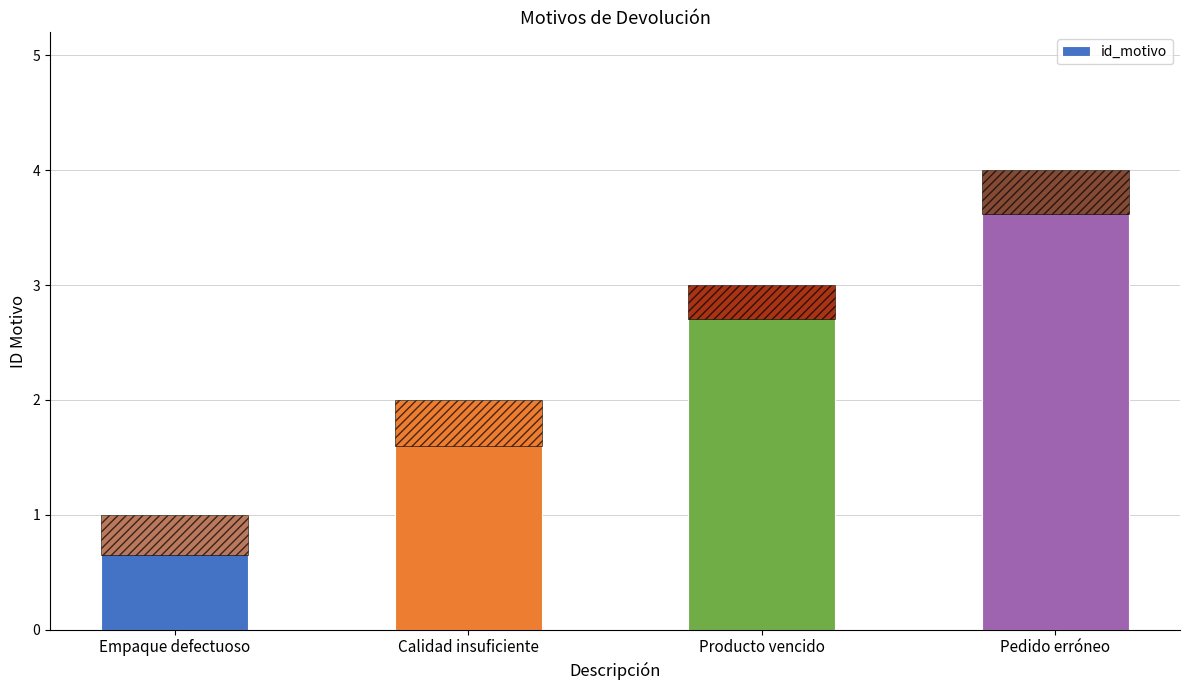

List the labels in order of value, smallest first.

Empaque defectuoso, Calidad insuficiente, Producto vencido, Pedido erróneo